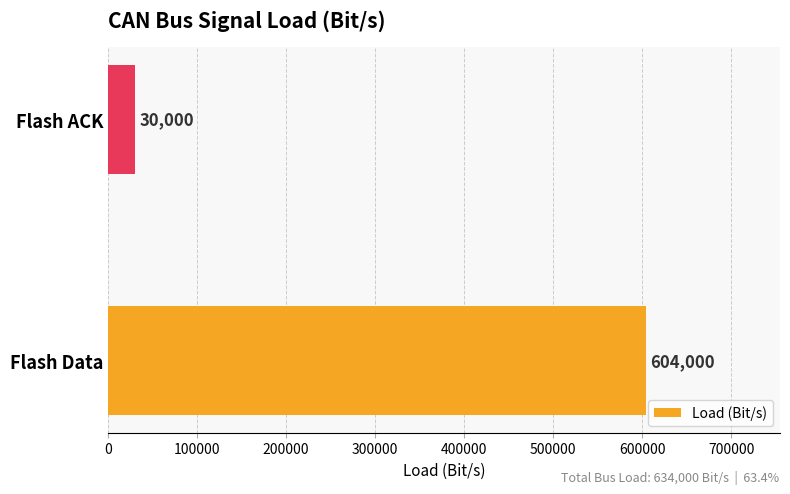

How many distinct data groups are displayed?

1